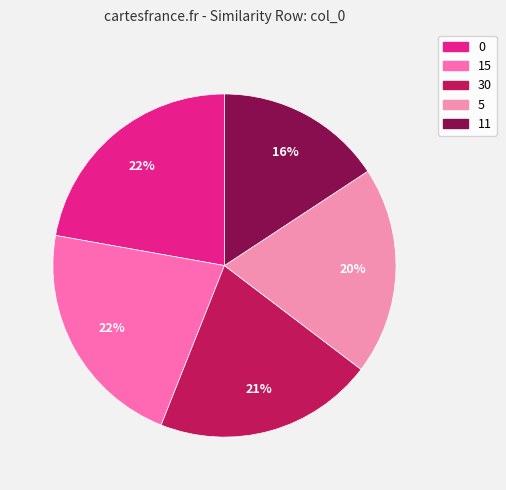

How many segments does this pie chart have?

5